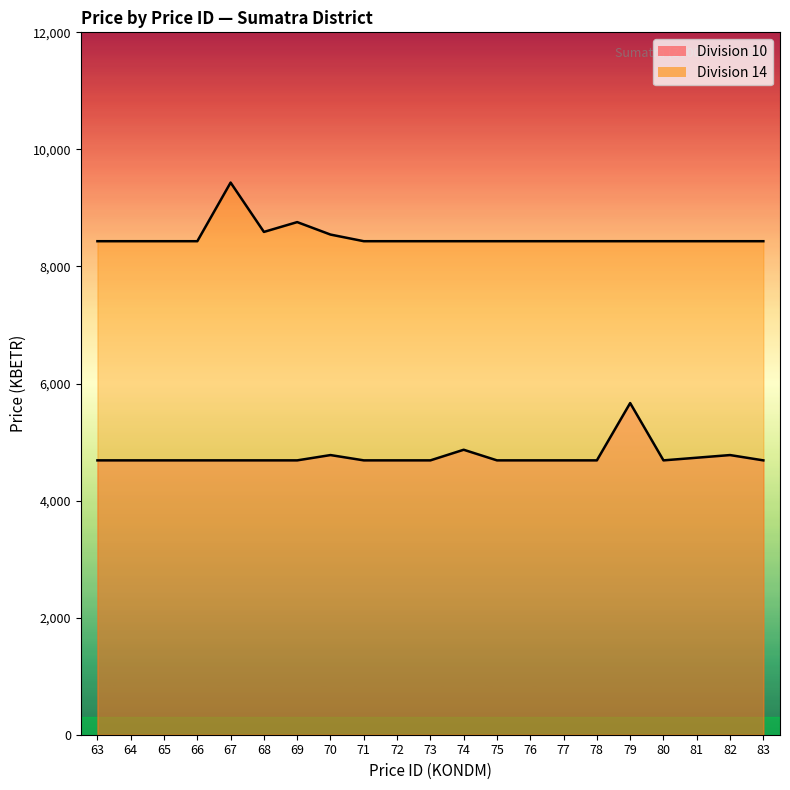

At which category is the sum across all series the highest?

67